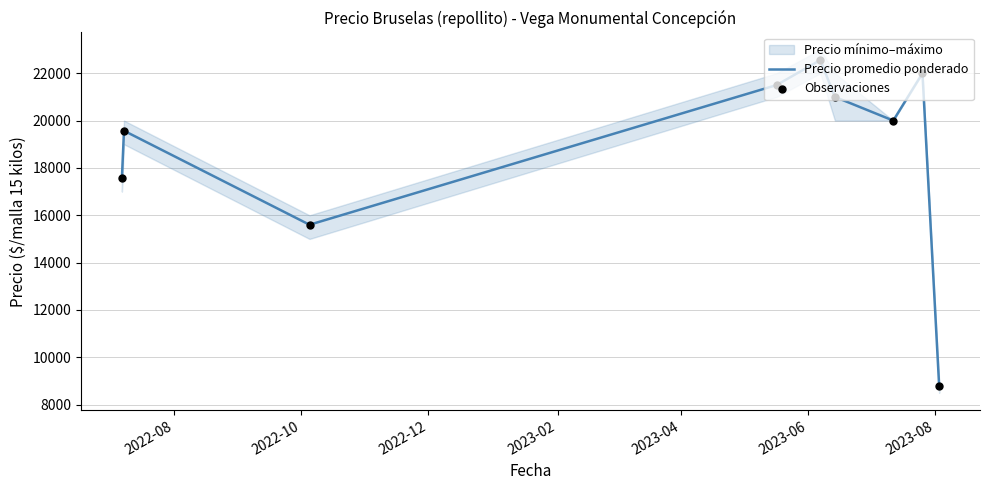

At how many categories does at least one series exceed 18392?

6